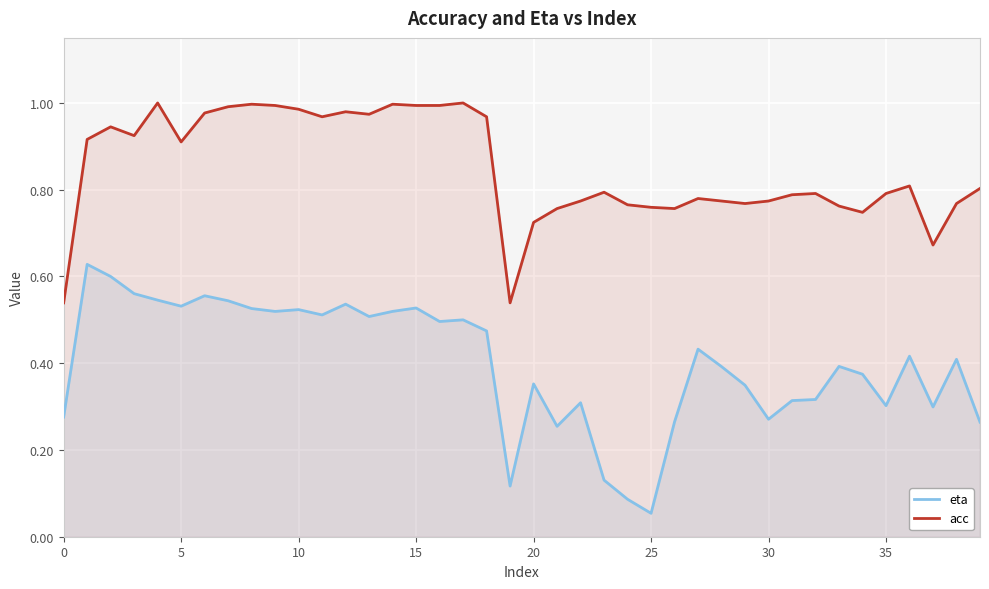

Which series has the largest range (max minus min)?

eta